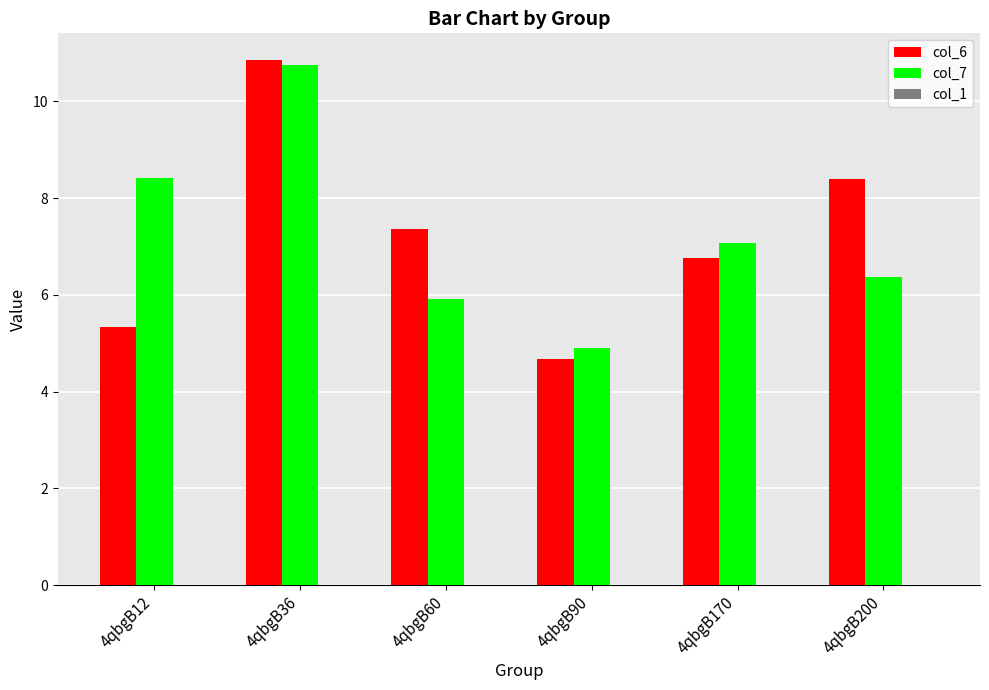

How many bars are there in total?

12